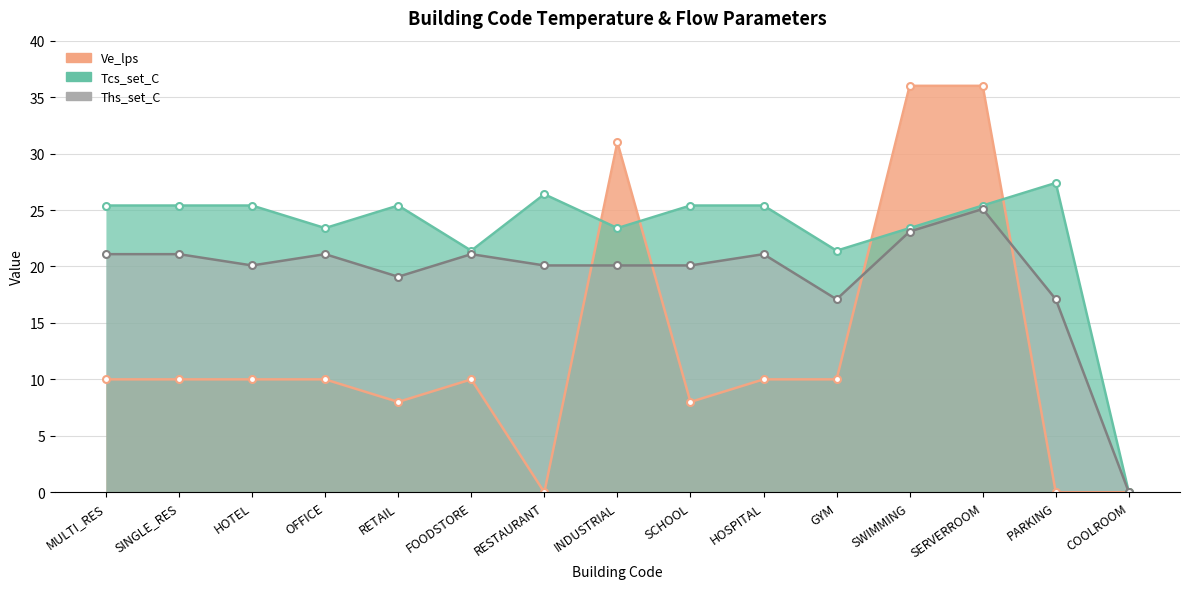

True or false: Ths_set_C has more than 0 interior local peaks.

True